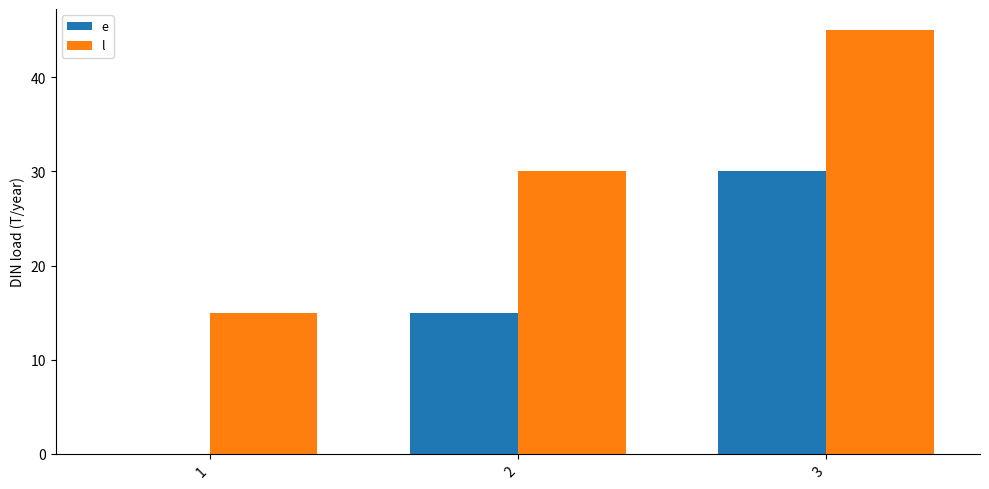

What is the sum of the l values at 3 and 2?

75